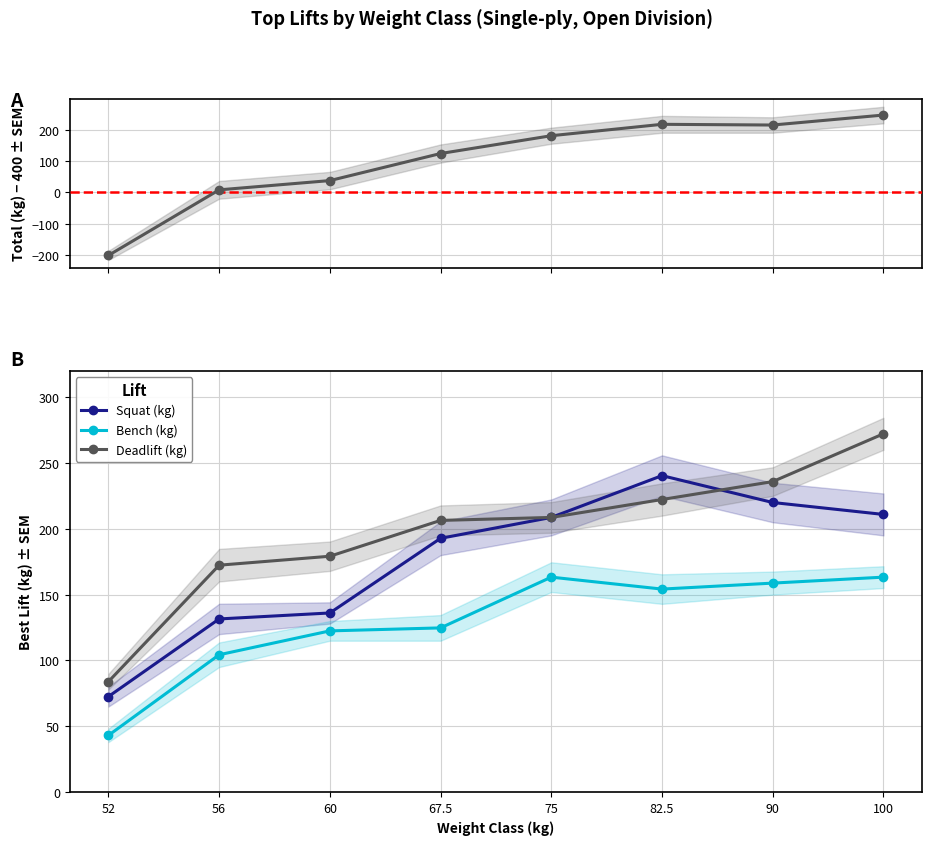

True or false: Deadlift (kg) and TotalKg (centered) cross at least once.

False